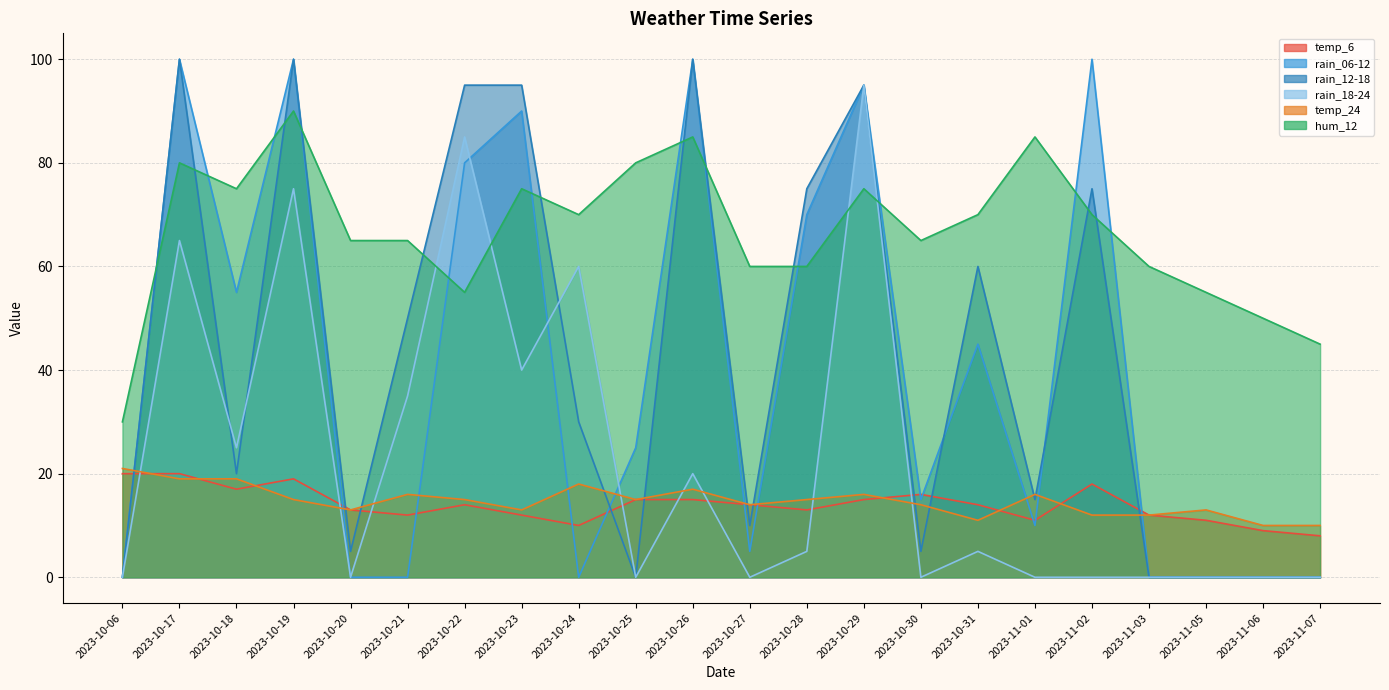

What value does the hum_12 series have at 2023-10-21, to the nearest 5?

65